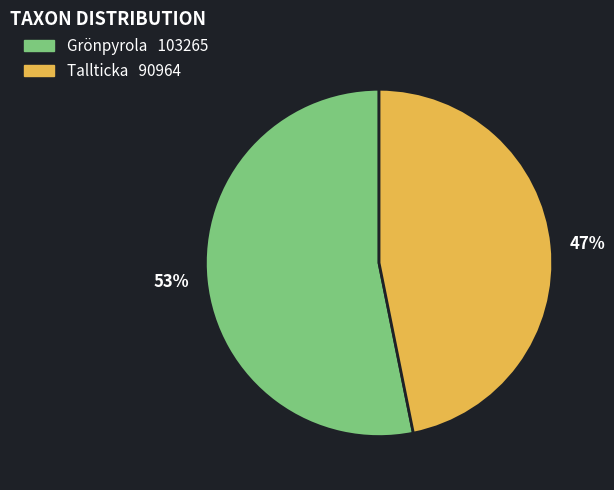

What is the largest slice in the pie chart?

53%